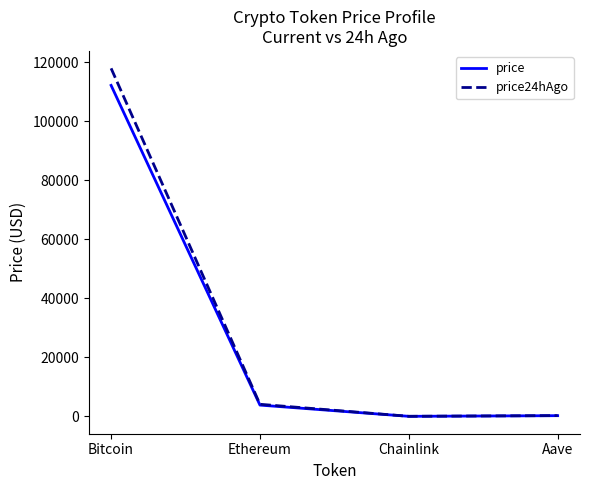

Which series has the largest range (max minus min)?

price24hAgo